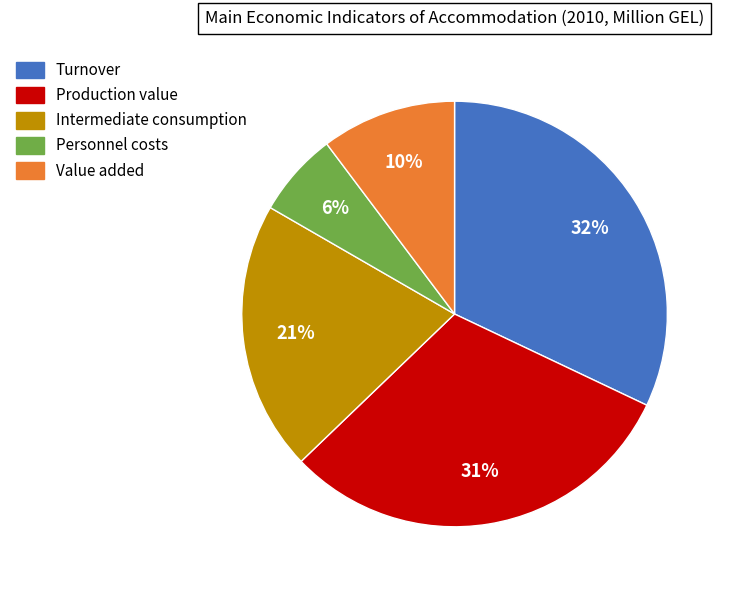

To the nearest percent, what percentage of the pie is Value added?

10%